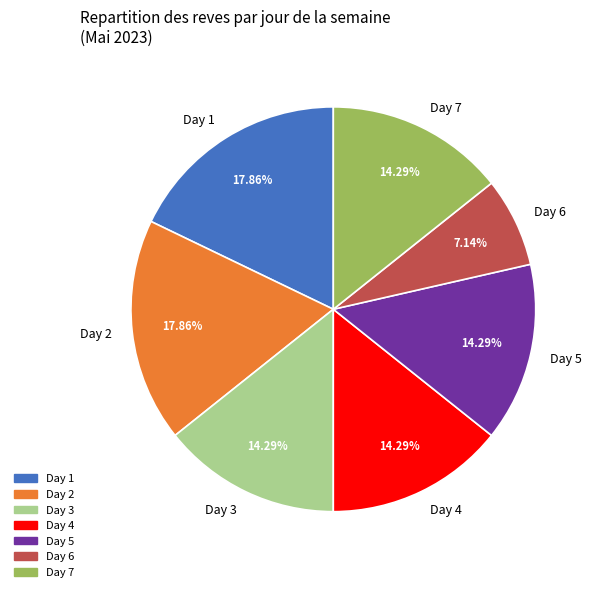

Approximately how many times larger is the value at Day 7 compared to Day 4?

1.0